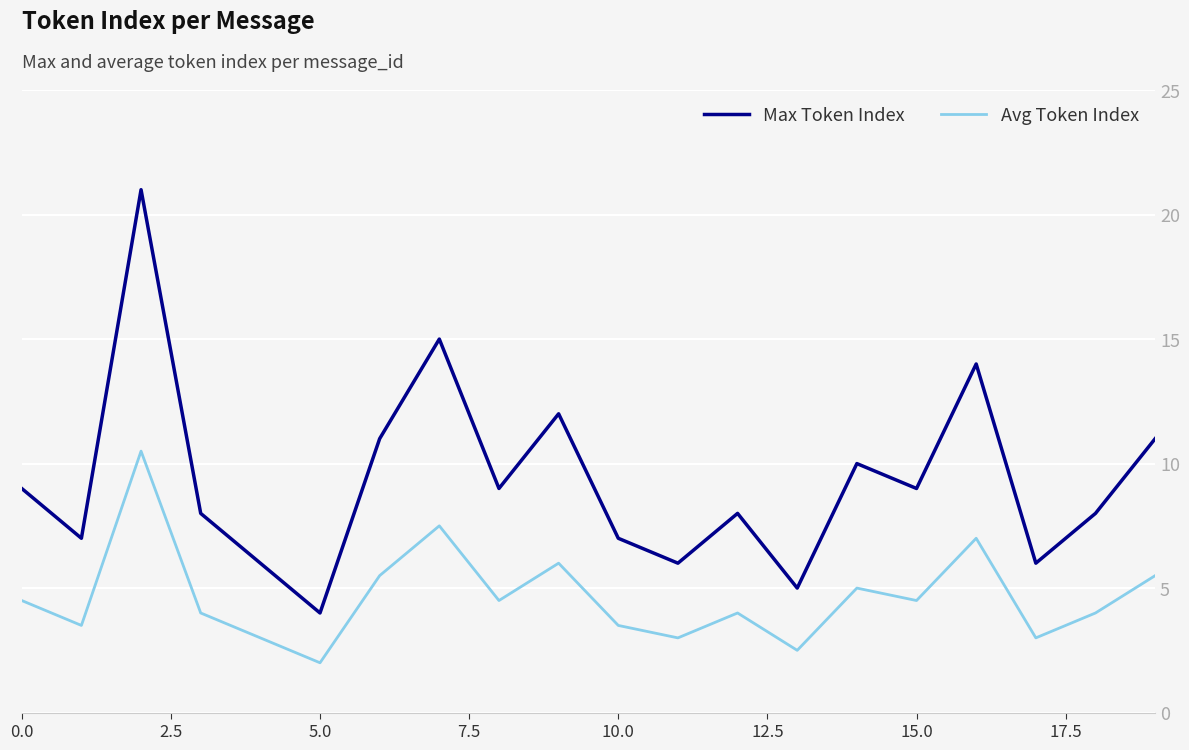

Which series has the largest total across all categories?

Max Token Index